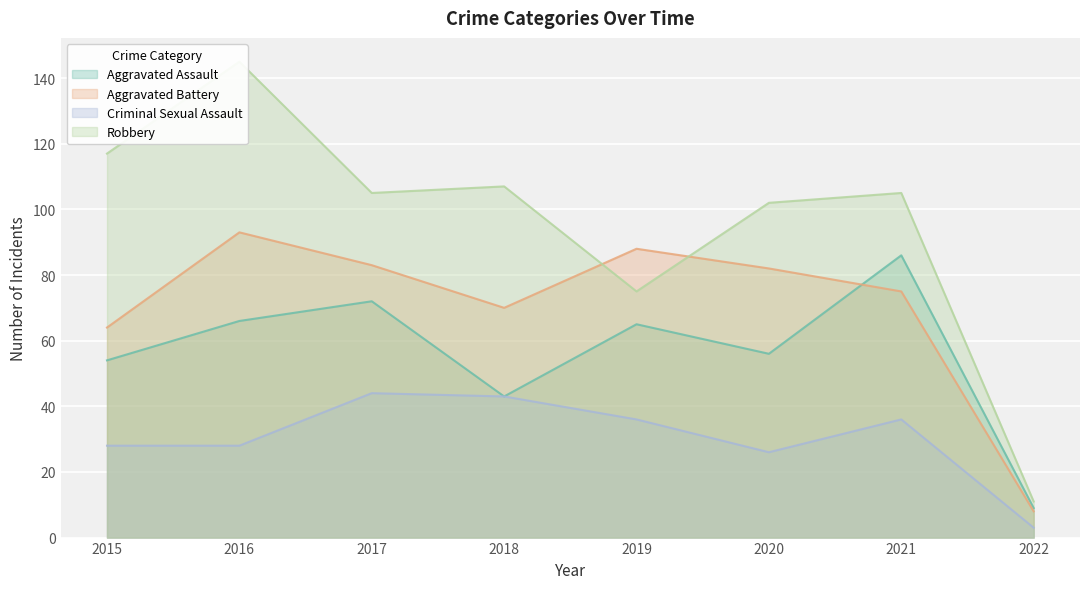

Reading right to left, what are all the values shown in this chart?

Aggravated Assault: 2022=9	2021=86	2020=56	2019=65	2018=43	2017=72	2016=66	2015=54
Aggravated Battery: 2022=8	2021=75	2020=82	2019=88	2018=70	2017=83	2016=93	2015=64
Criminal Sexual Assault: 2022=3	2021=36	2020=26	2019=36	2018=43	2017=44	2016=28	2015=28
Robbery: 2022=11	2021=105	2020=102	2019=75	2018=107	2017=105	2016=145	2015=117